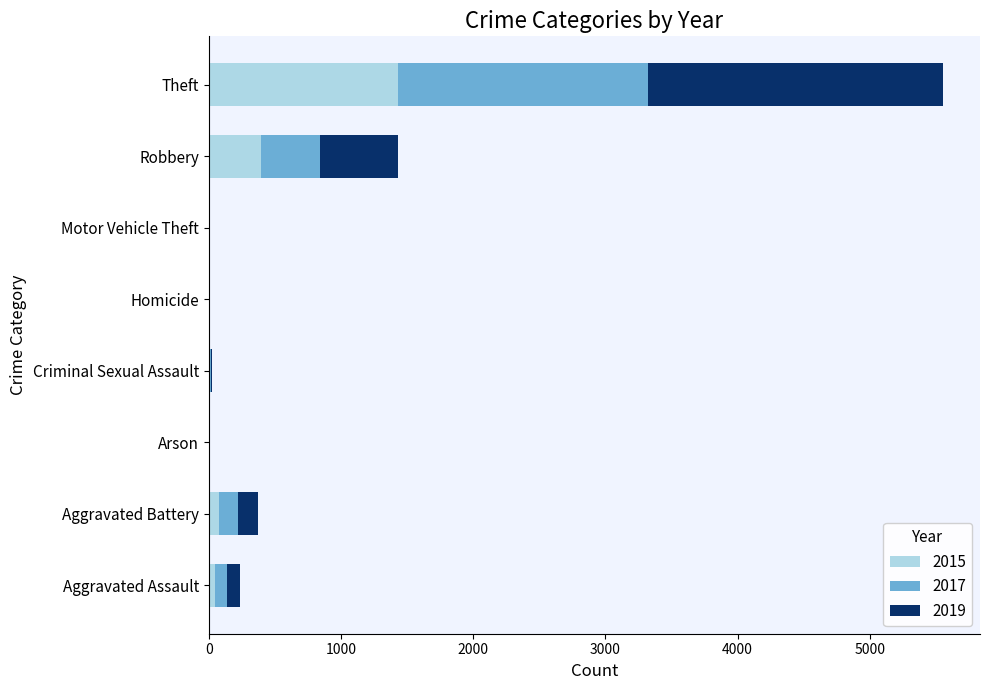

At which label does 2015 reach its peak?

Theft